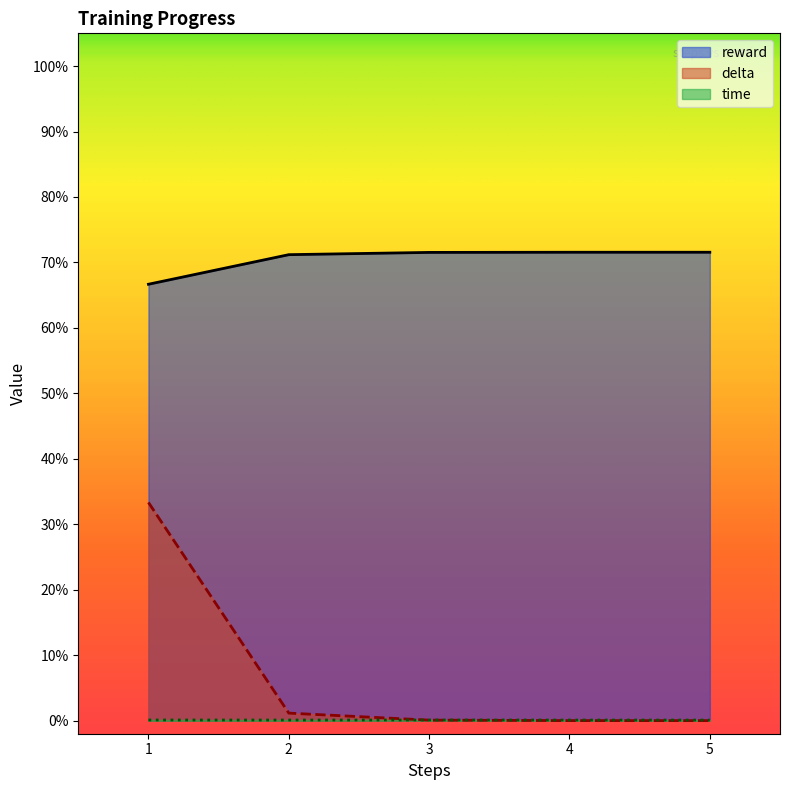

What is the value of the reward point at the 4th from the left?

0.7